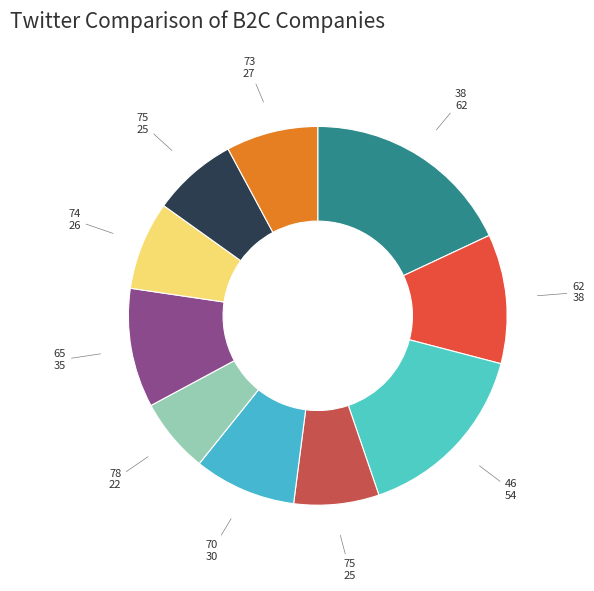

To the nearest percent, what is the difference between the largest and smallest slice percentages?

12%